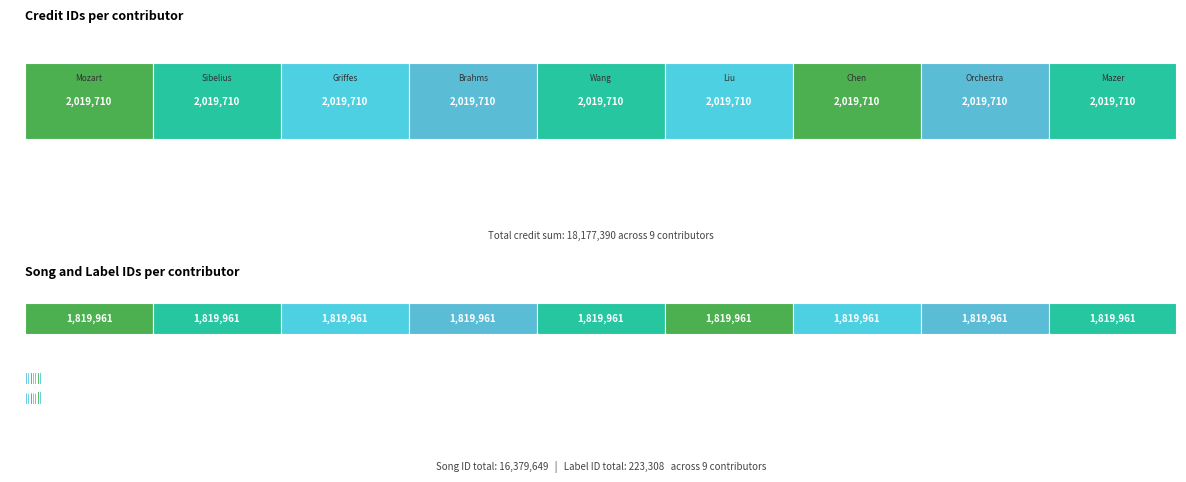

Is it true that songid equals 1819961 at Evelyn Chen?

True